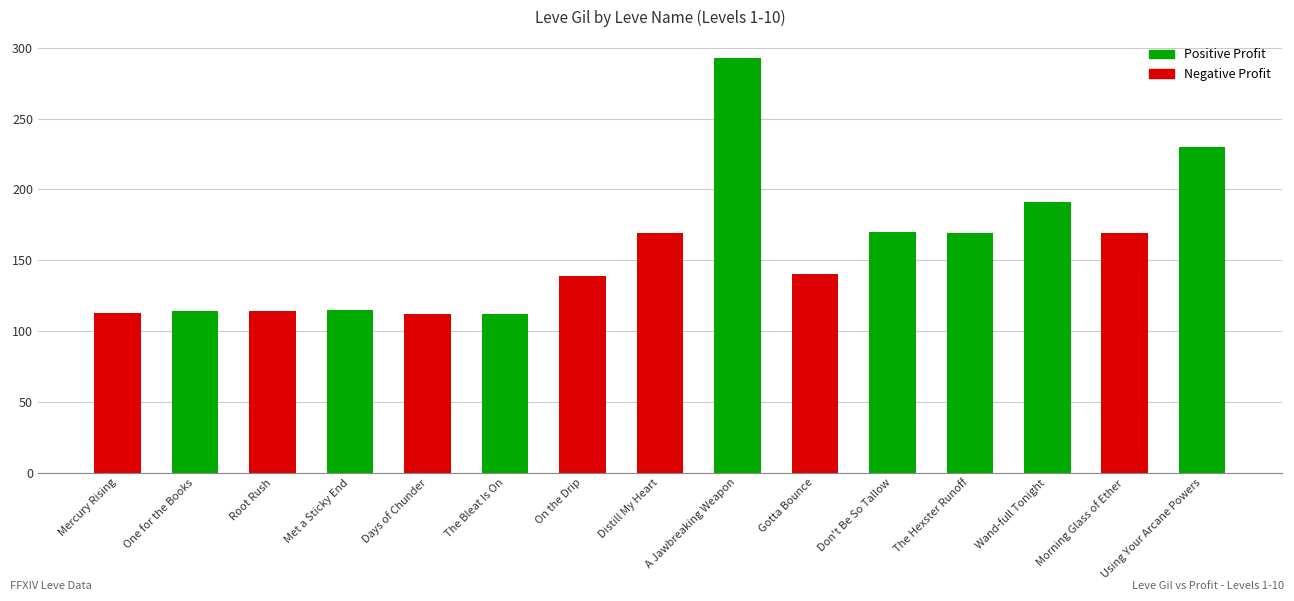

The value at Morning Glass of Ether is 169. True or false?

True